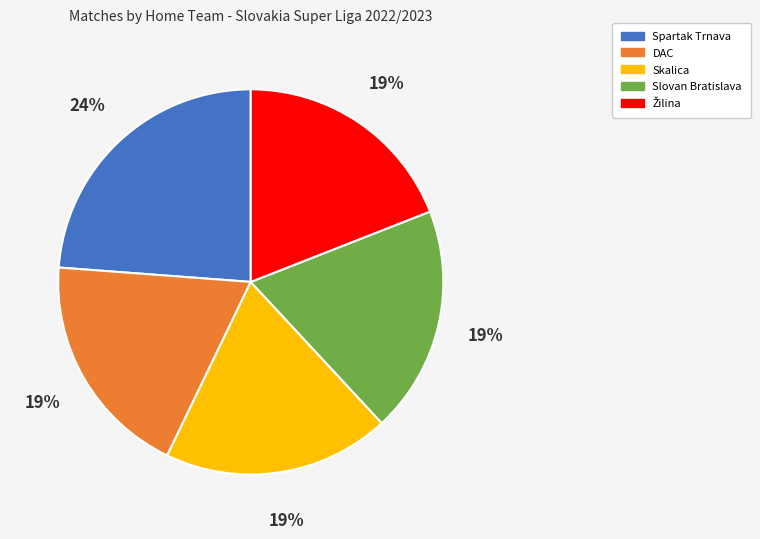

Does Slovan Bratislava represent more than half of the total?

No